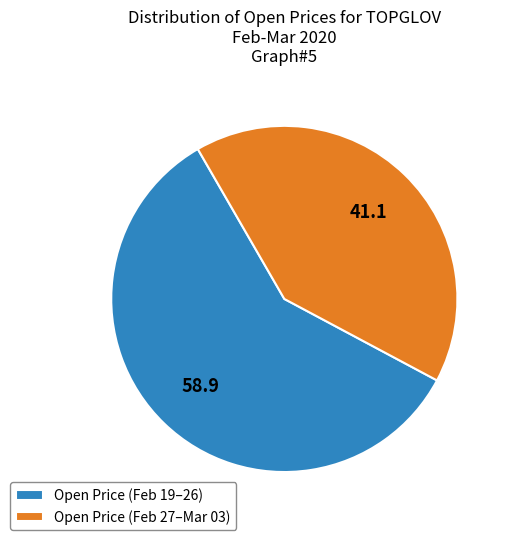

Count the number of slices in the pie.

2